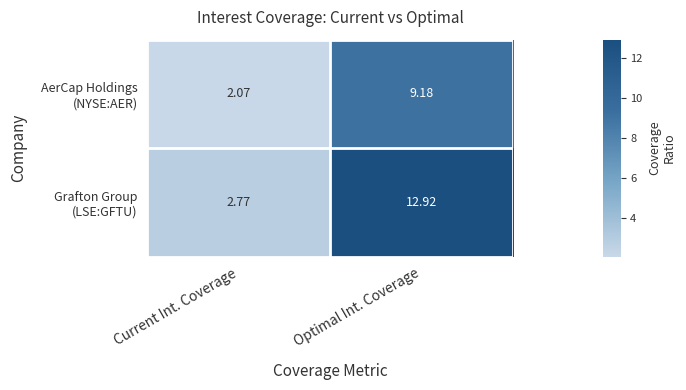

Which label corresponds to the largest value in the chart?

Optimal Int. Coverage